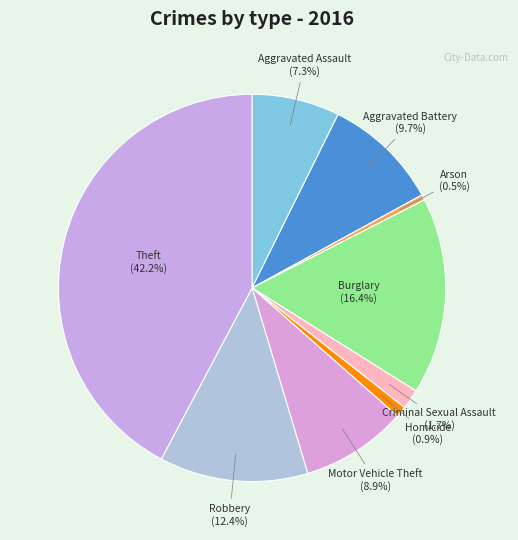

Rank the categories by value from highest to lowest.

Theft, Burglary, Robbery, Aggravated Battery, Motor Vehicle Theft, Aggravated Assault, Criminal Sexual Assault, Homicide, Arson